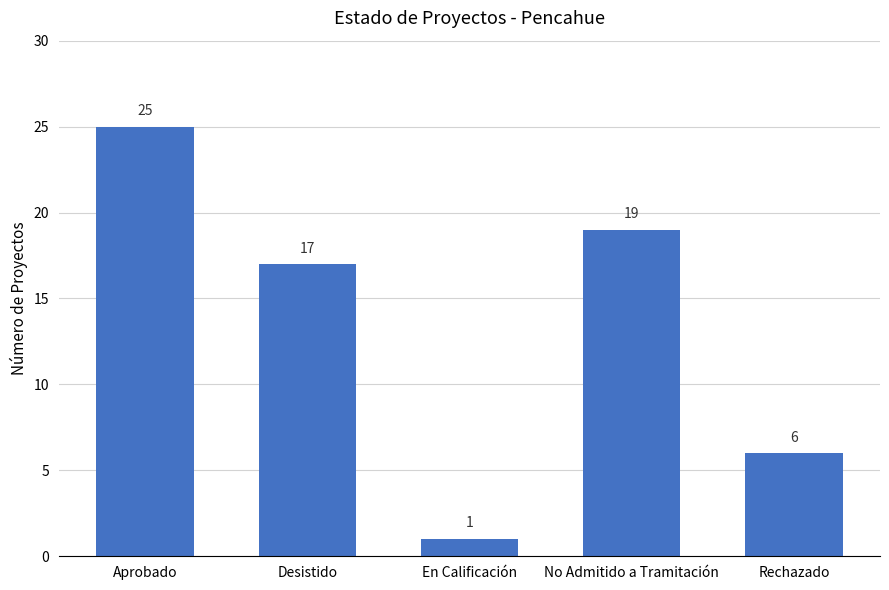

Which has a higher value, En Calificación or Rechazado?

Rechazado